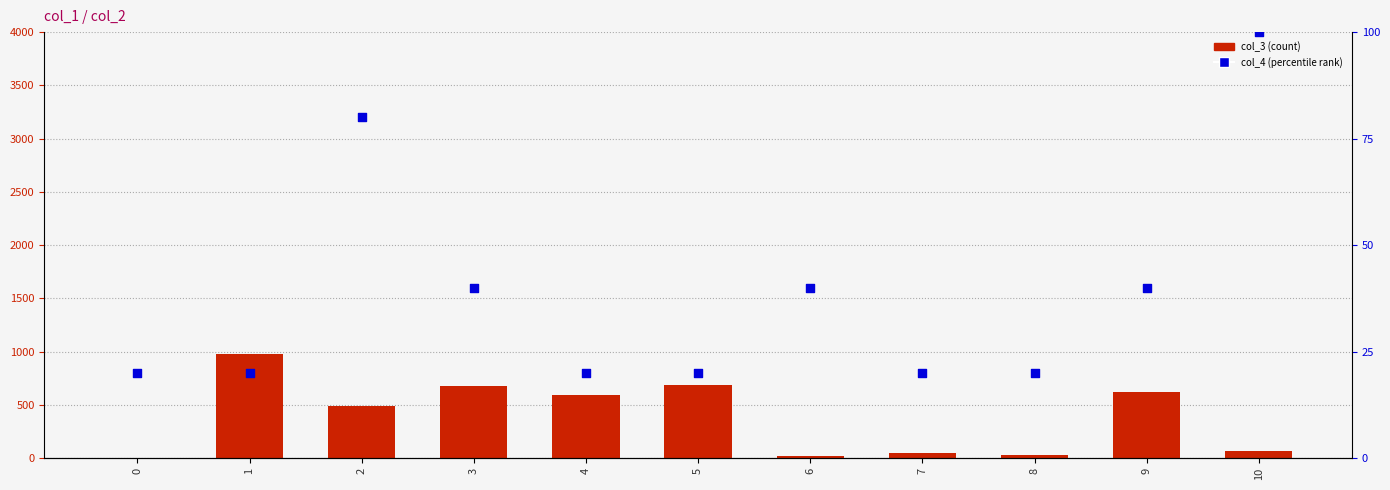

Which series has the largest total across all categories?

col_3 (count)